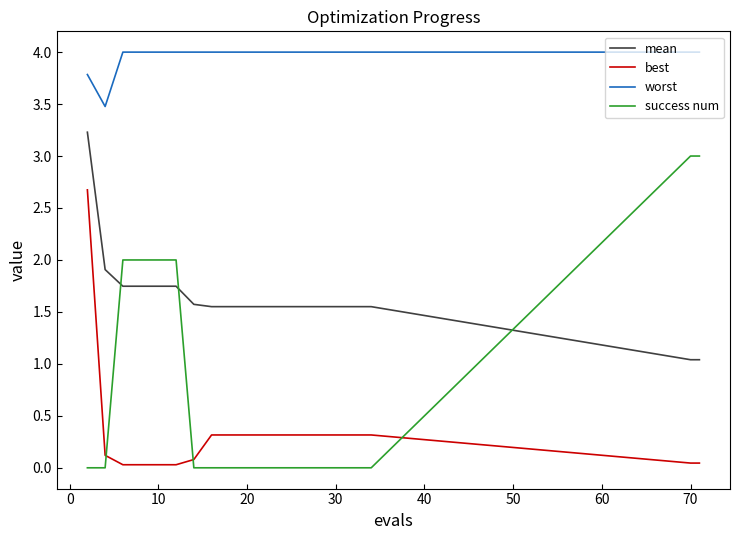

What is the difference between the maximum and minimum values in the success num series?

3.0